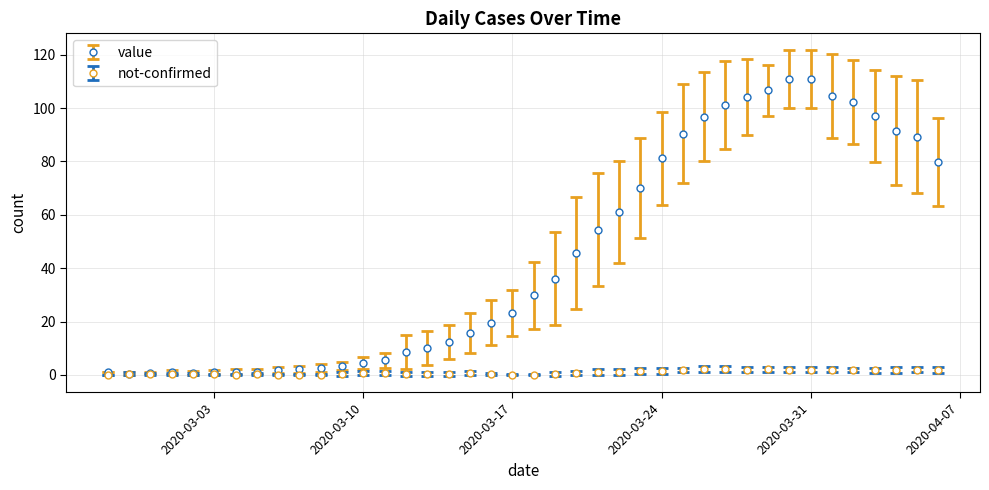

Which series has the largest total across all categories?

value